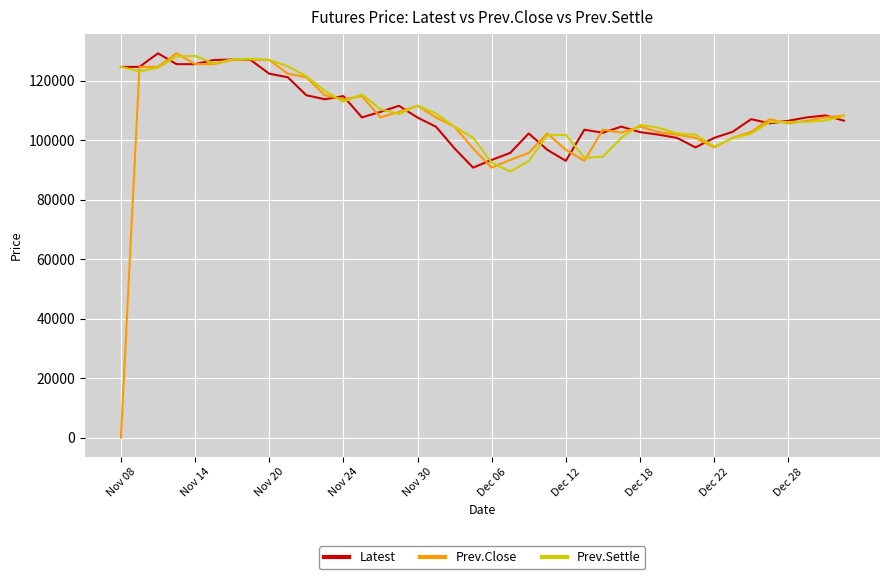

Which series has the largest range (max minus min)?

Prev.Close